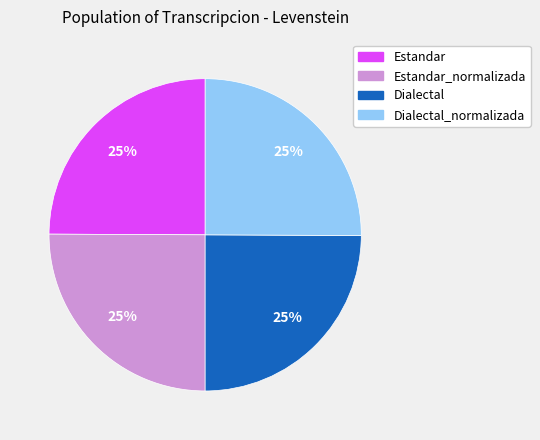

Does Estandar represent more than half of the total?

No